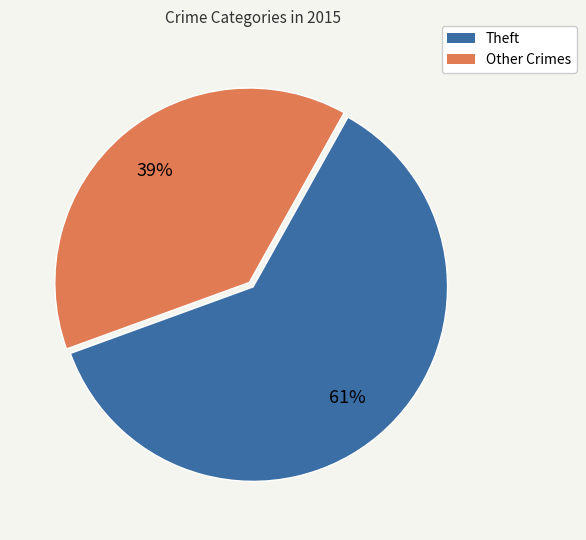

Is there a majority slice in this chart?

Yes